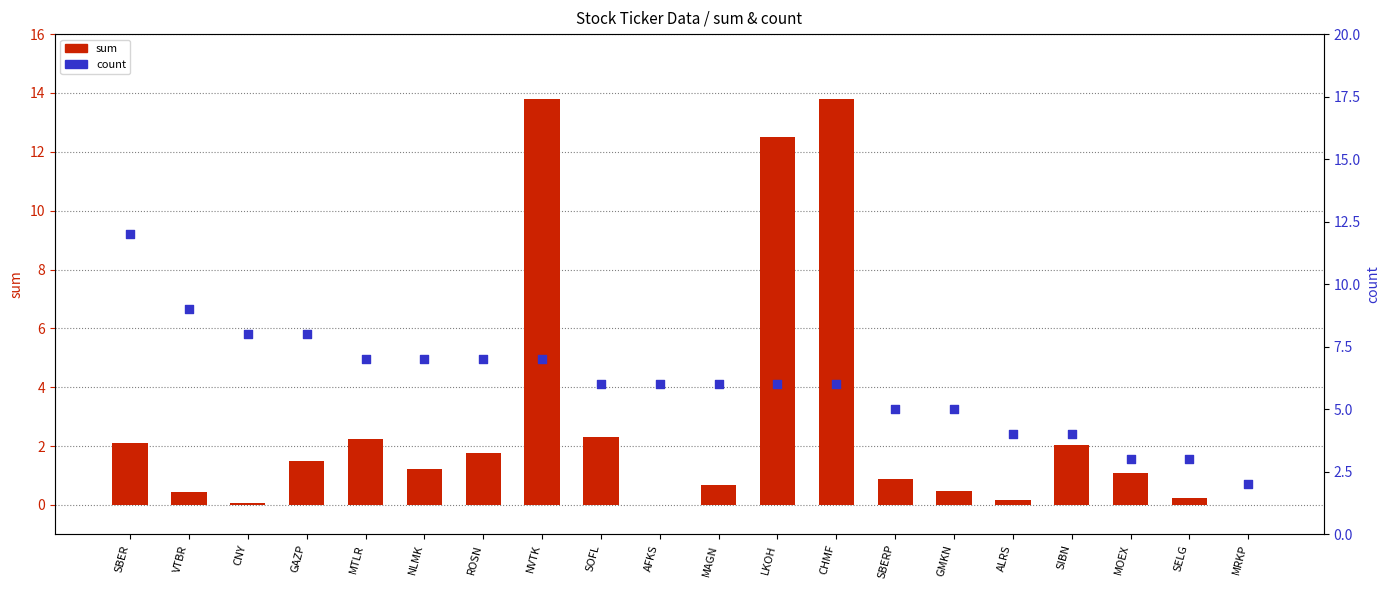

Which series contains the lowest Y value?

sum